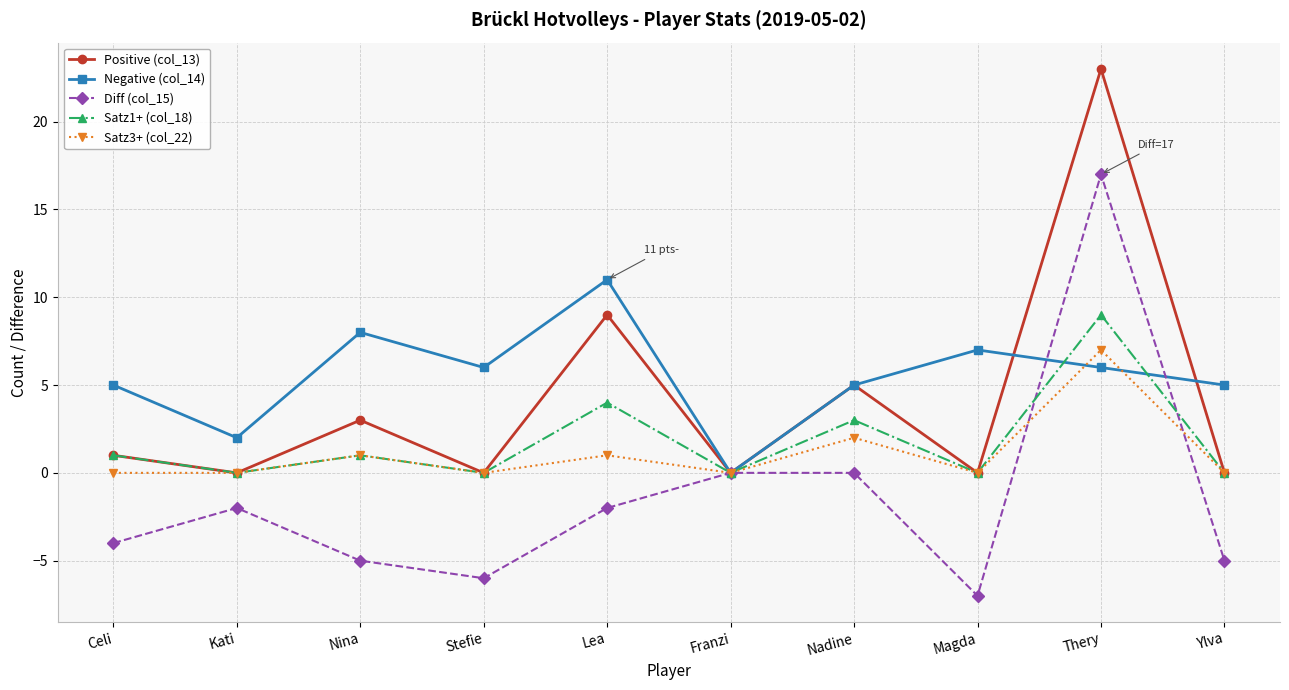

What is the difference between the highest and lowest values at Stefie?

12